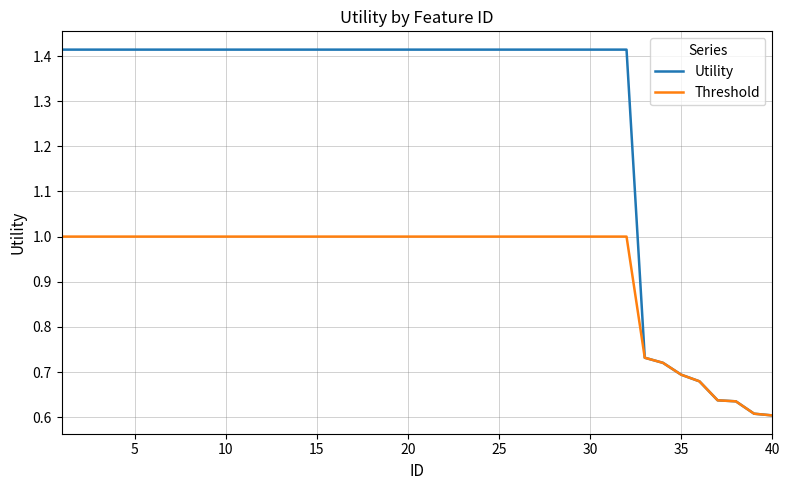

Count the Threshold values in the range 1 to 2.

32